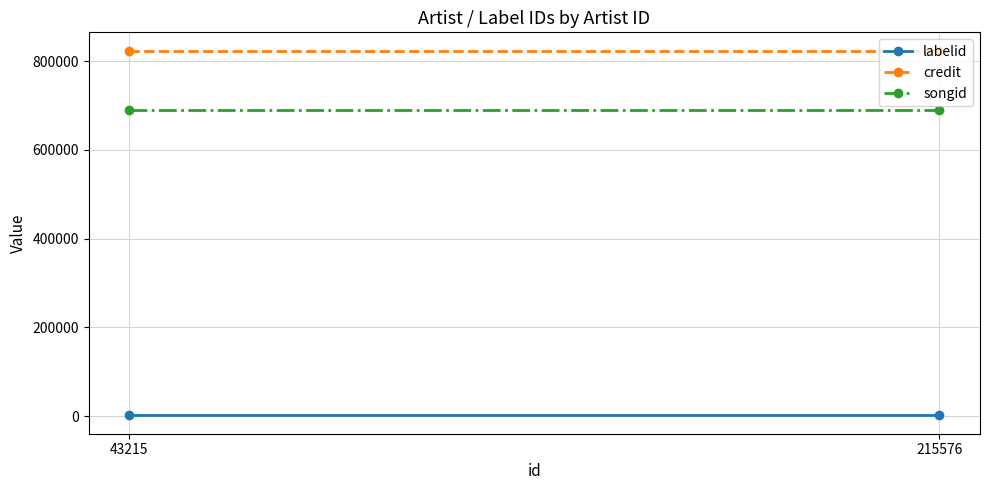

What are all the series names shown in the legend?

labelid, credit, songid